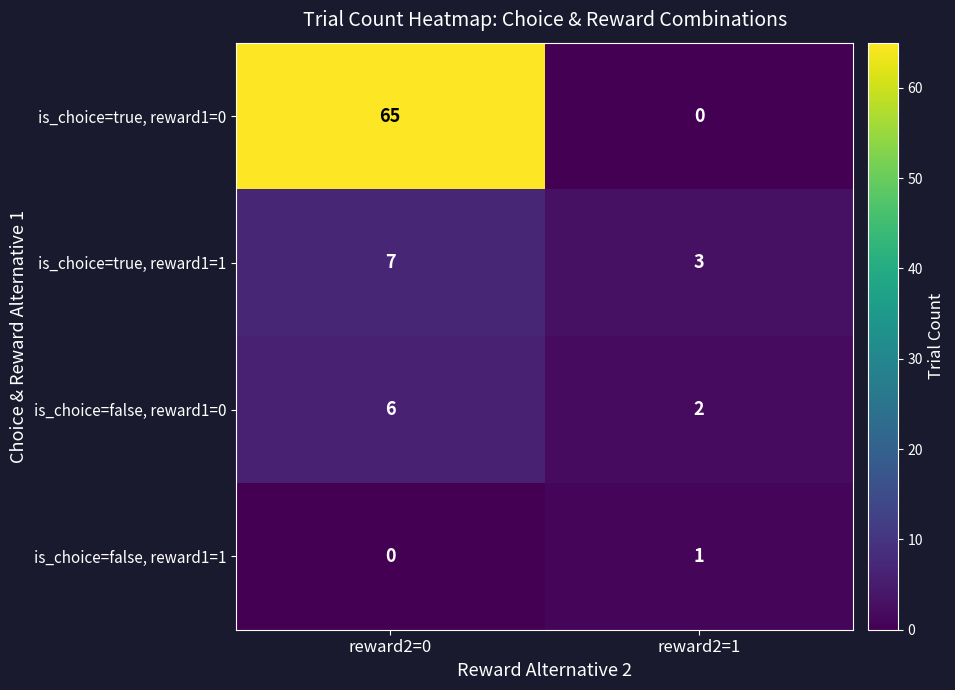

What is the difference between the highest and lowest values at reward2=0?

65